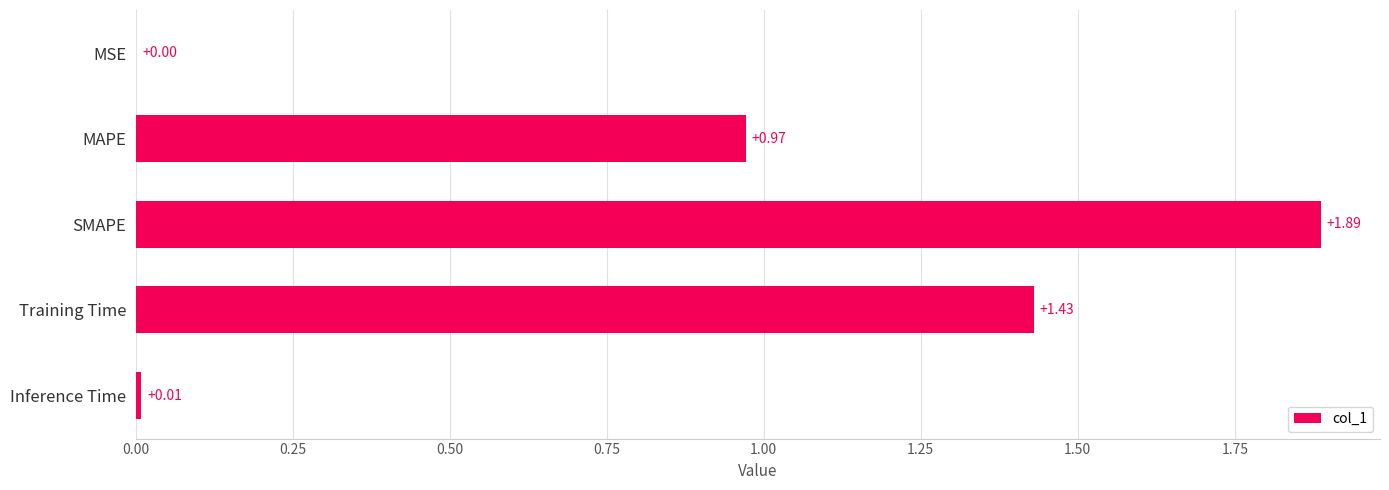

What is the change in value from MSE to SMAPE?

+1.9